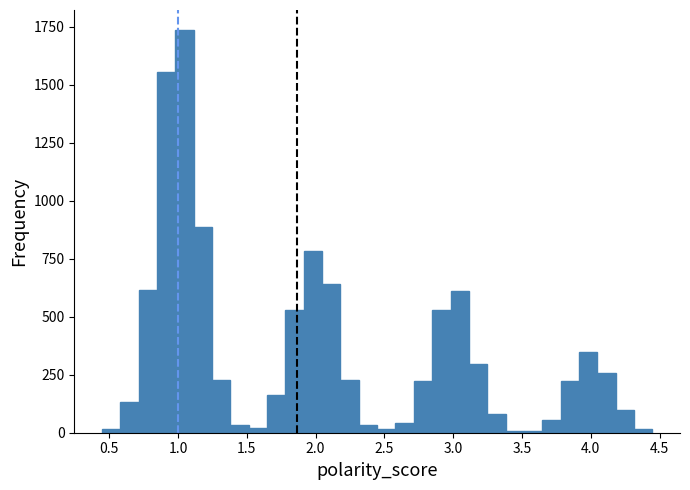

Read against the x-axis, roughly where is the centre of the tallest bar?

1.05